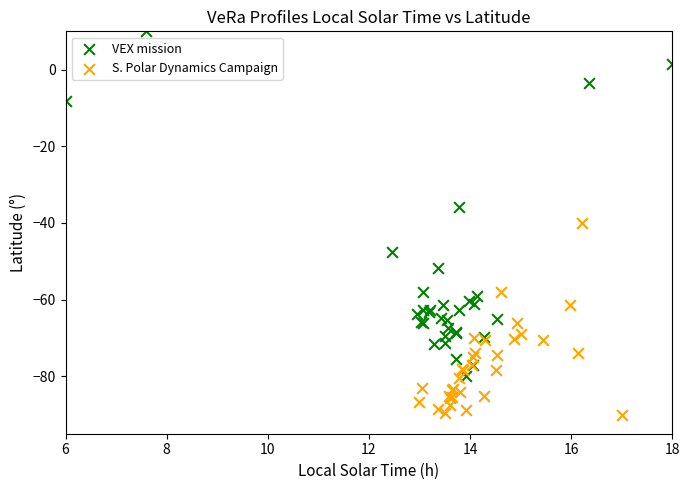

Which series contains the highest Y value?

VEX mission